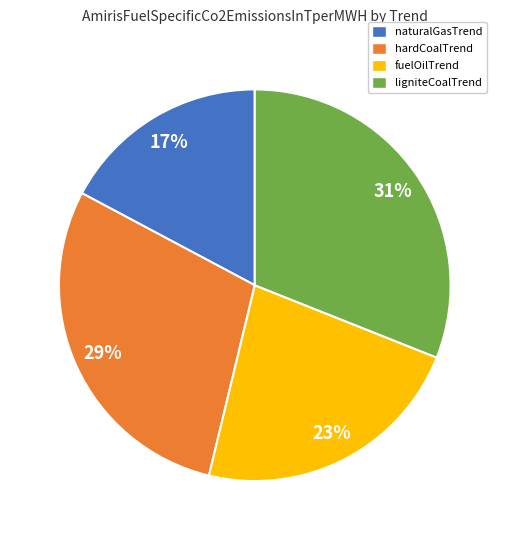

Is it true that fuelOilTrend is 23% of the pie?

True